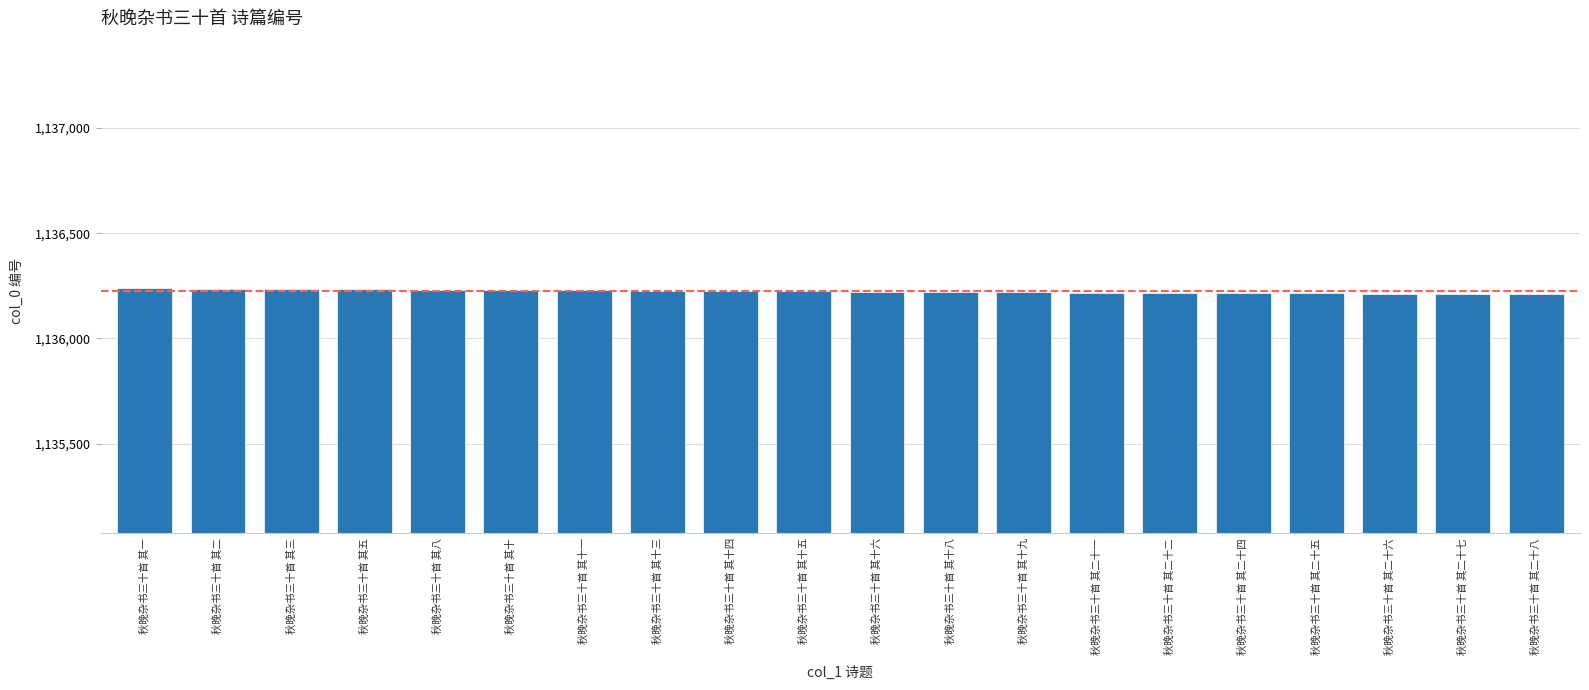

What is the value of the 12th bar from the left?

1136221